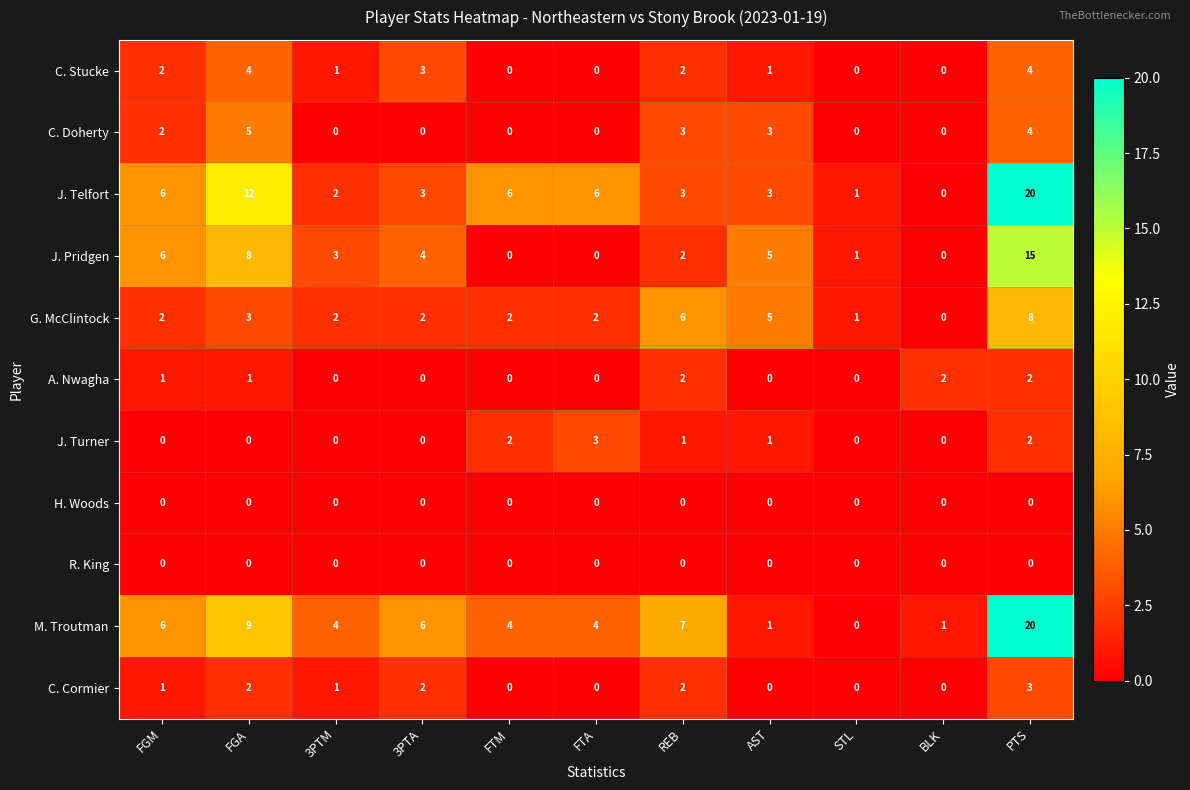

At which category is the sum across all series the highest?

PTS